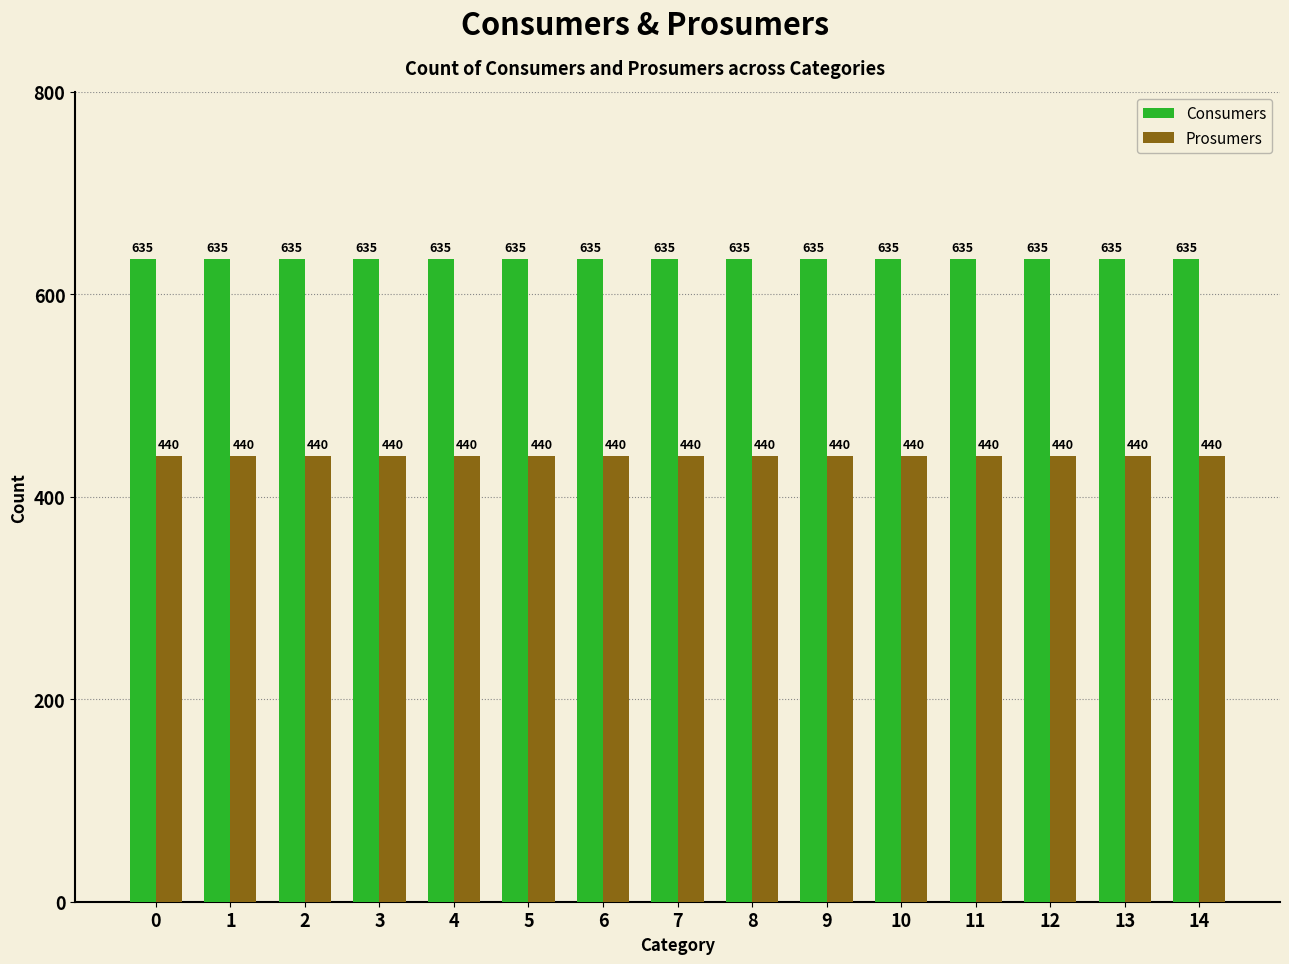

How many bars are there in each group?

2